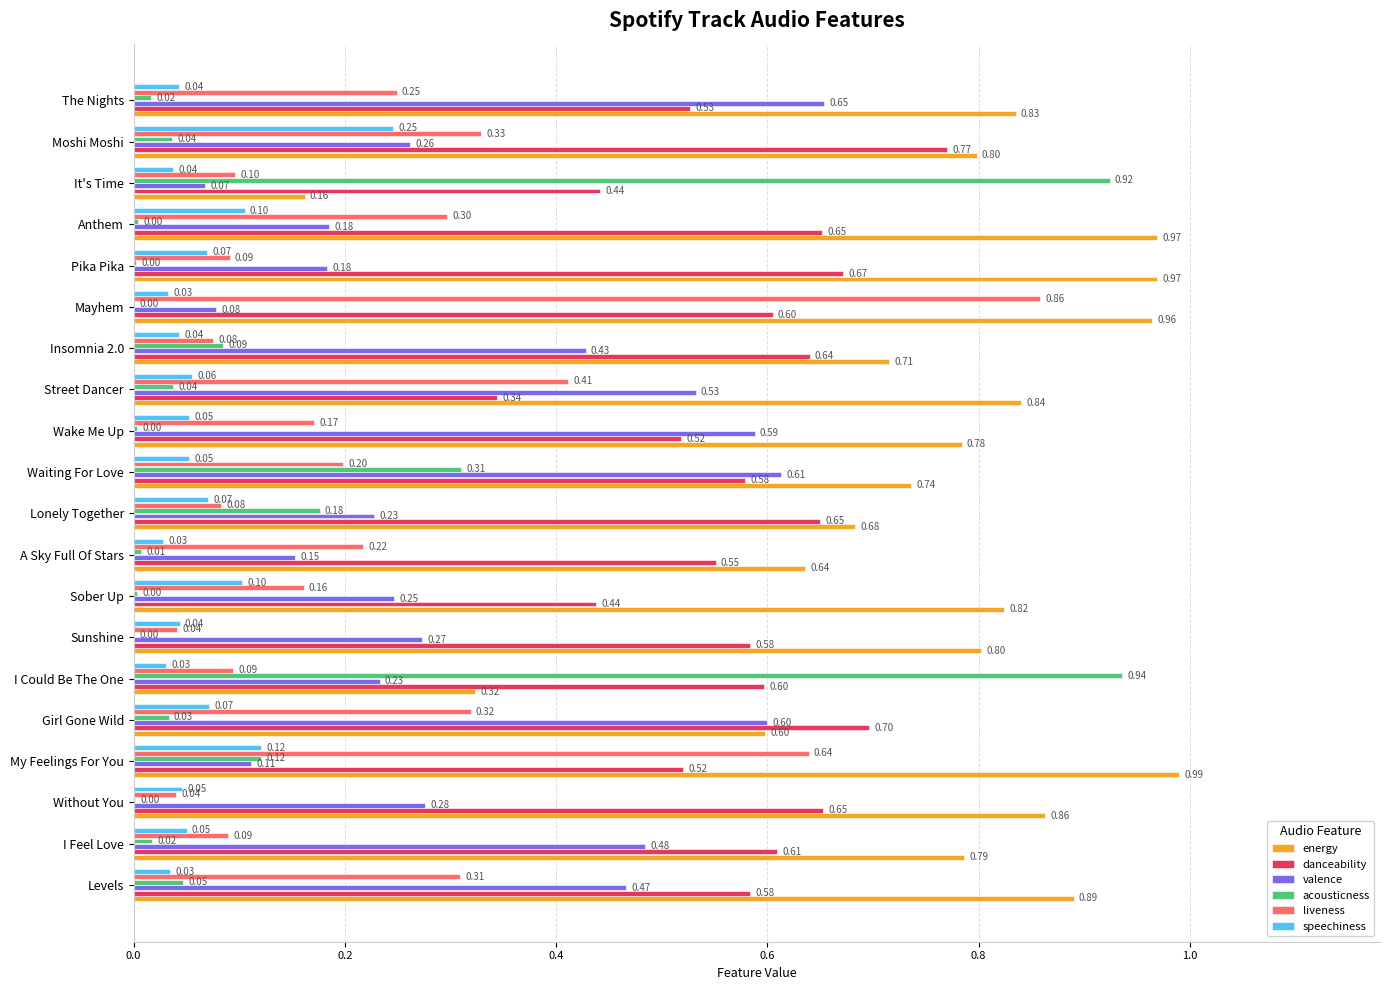

Between I Feel Love and Wake Me Up, which series saw the biggest shift?

valence